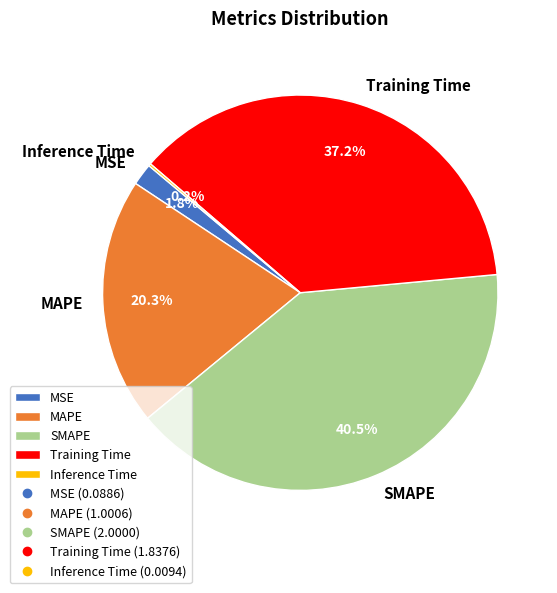

To the nearest percent, what is the difference between the MSE and Training Time slice percentages?

35%